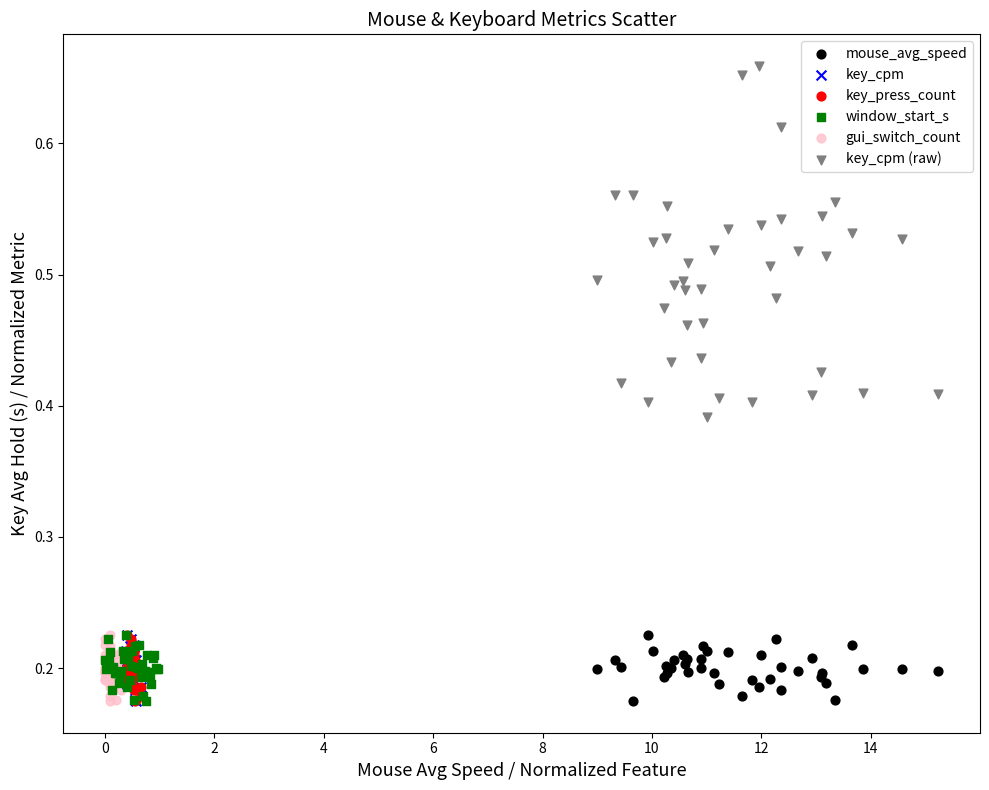

Which series has the largest Y range (max minus min)?

key_cpm (raw)